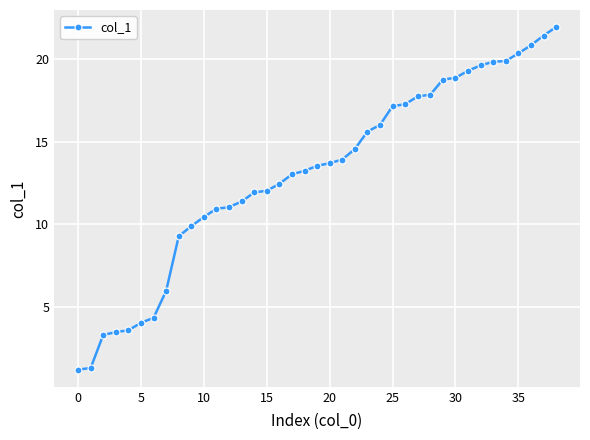

What is the average value?

13.1